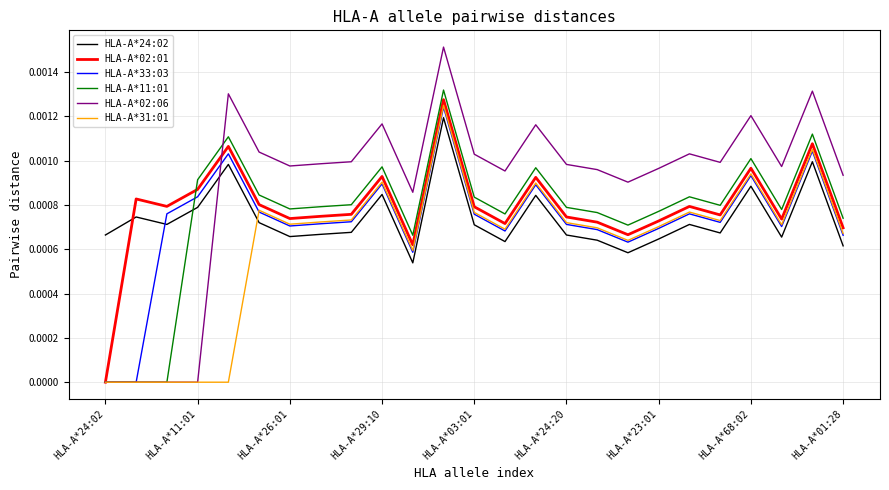

Which series has the widest spread of values?

HLA-A*02:06